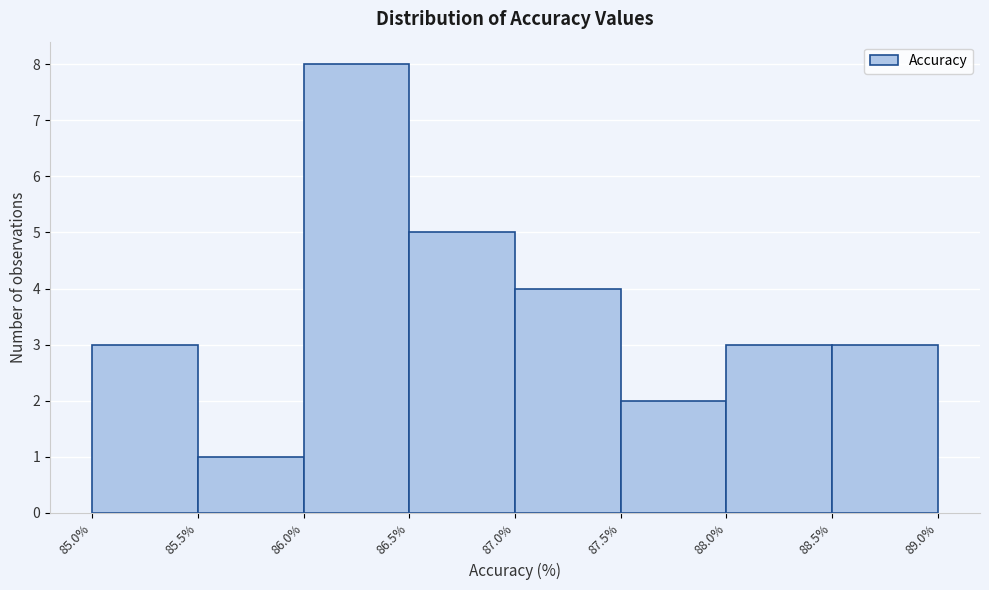

Reading left to right, transcribe this chart: for each bar, give the range it covers on the x-axis and its height. The values are not printed on the chart, so give them approximately, as read against the axis.

85.0% to 85.5%: 3
85.5% to 86.0%: 1
86.0% to 86.5%: 8
86.5% to 87.0%: 5
87.0% to 87.5%: 4
87.5% to 88.0%: 2
88.0% to 88.5%: 3
88.5% to 89.0%: 3